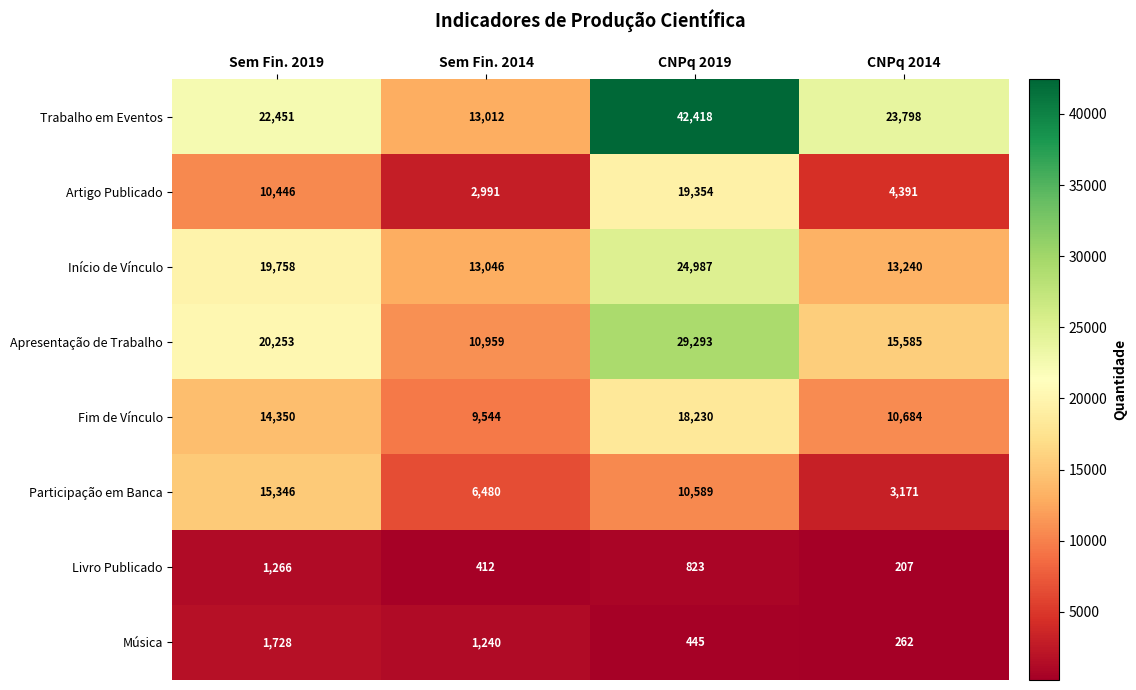

How many data points in Livro Publicado are less than 823?

2